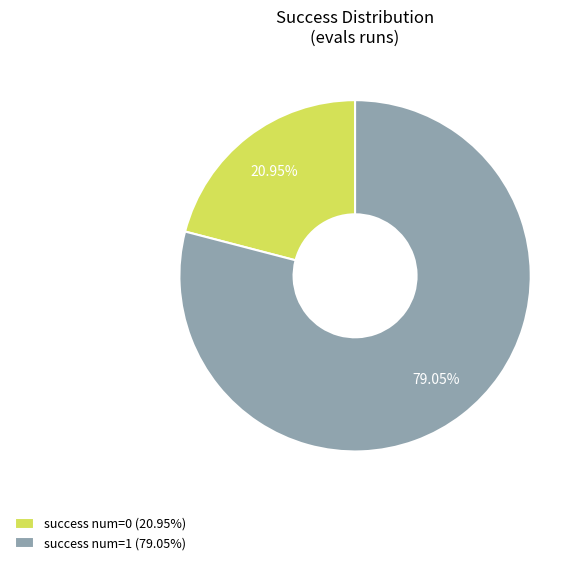

What is the smallest slice in the pie chart?

success num=0 (20.95%)